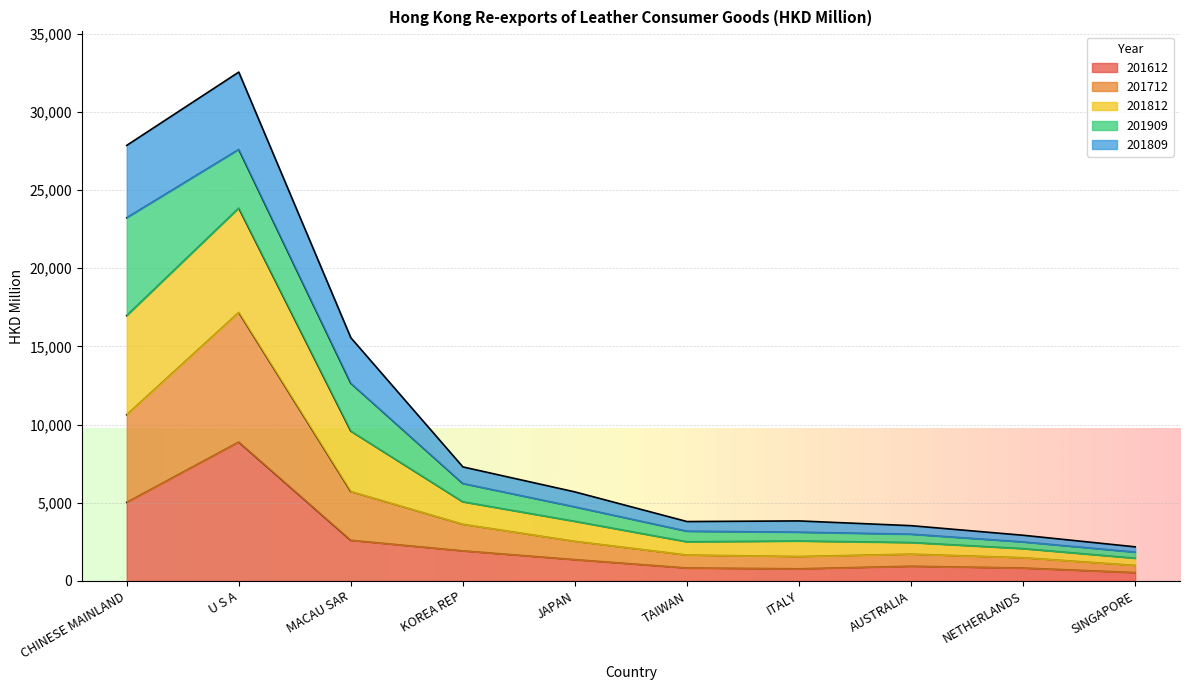

At which label does 201612 reach its peak?

U S A